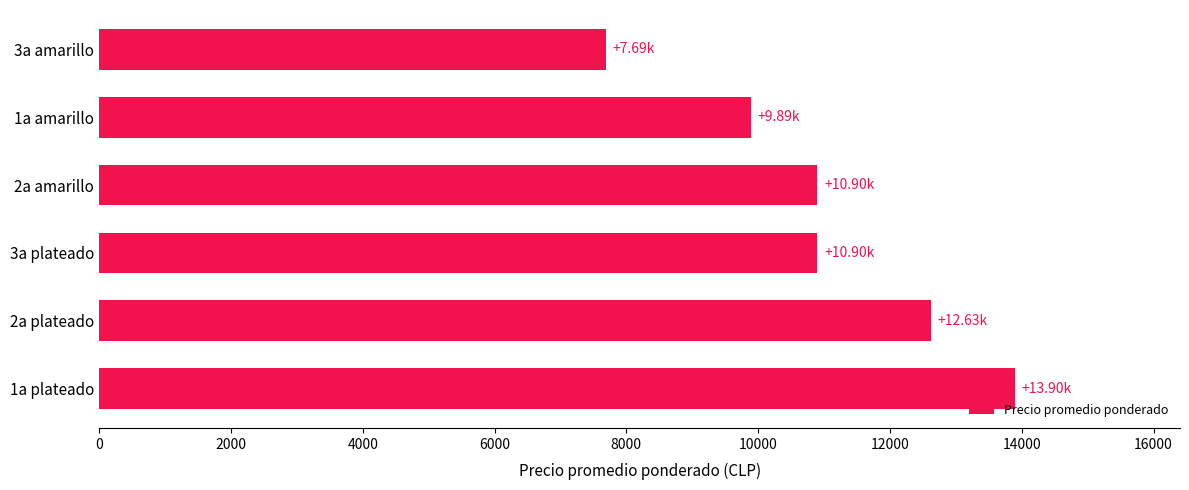

What is the minimum value shown in the chart?

7688